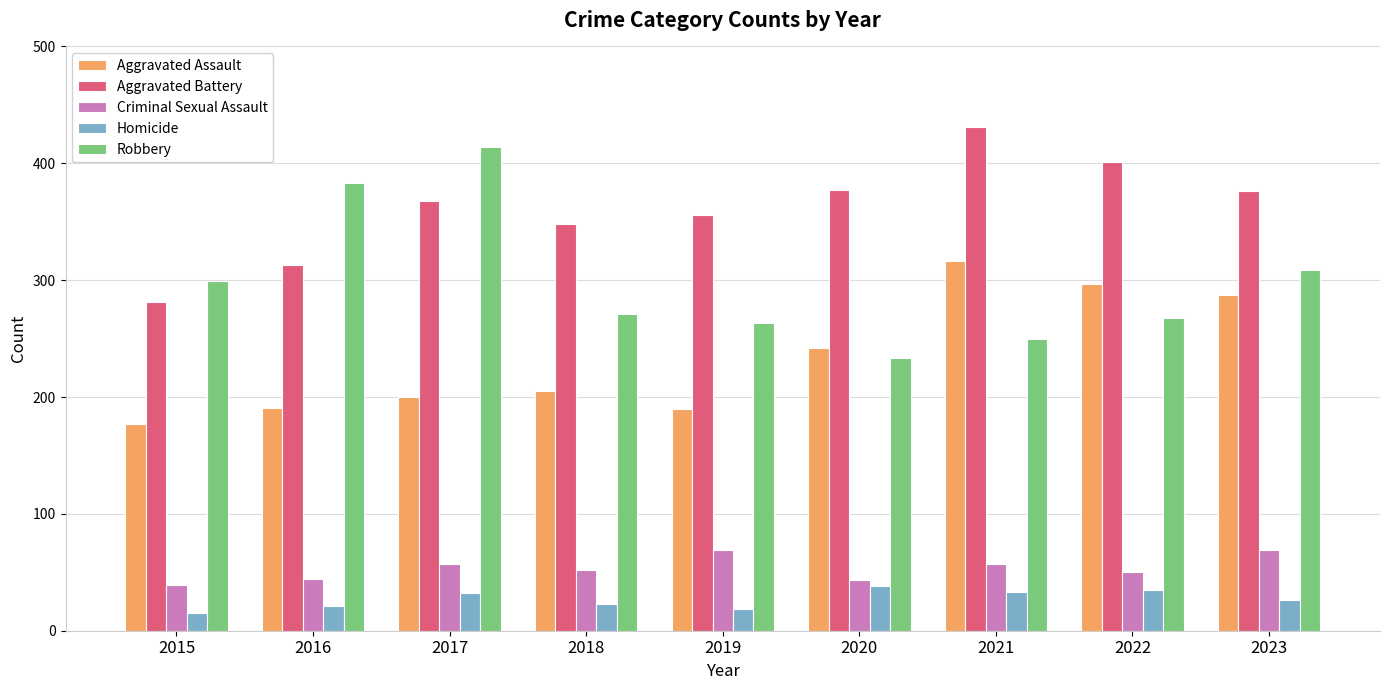

True or false: Criminal Sexual Assault has a value of 39 at 2015.

True